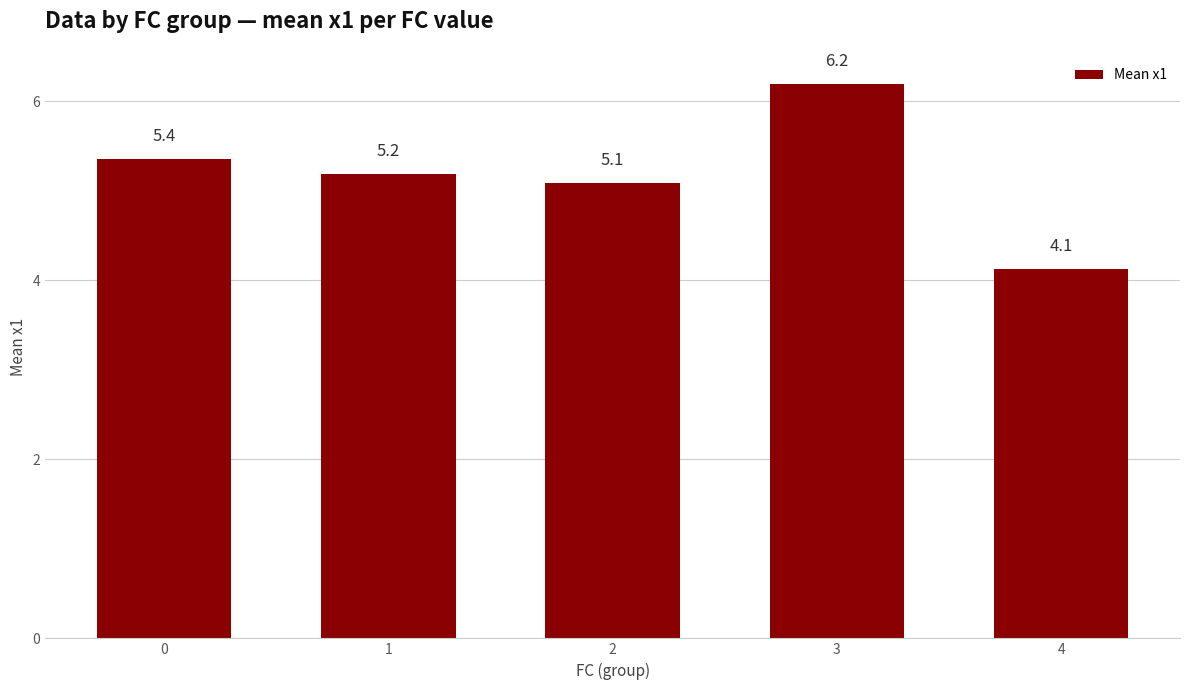

Reading right to left, transcribe all the data shown in this chart.

4.1	6.2	5.1	5.2	5.4